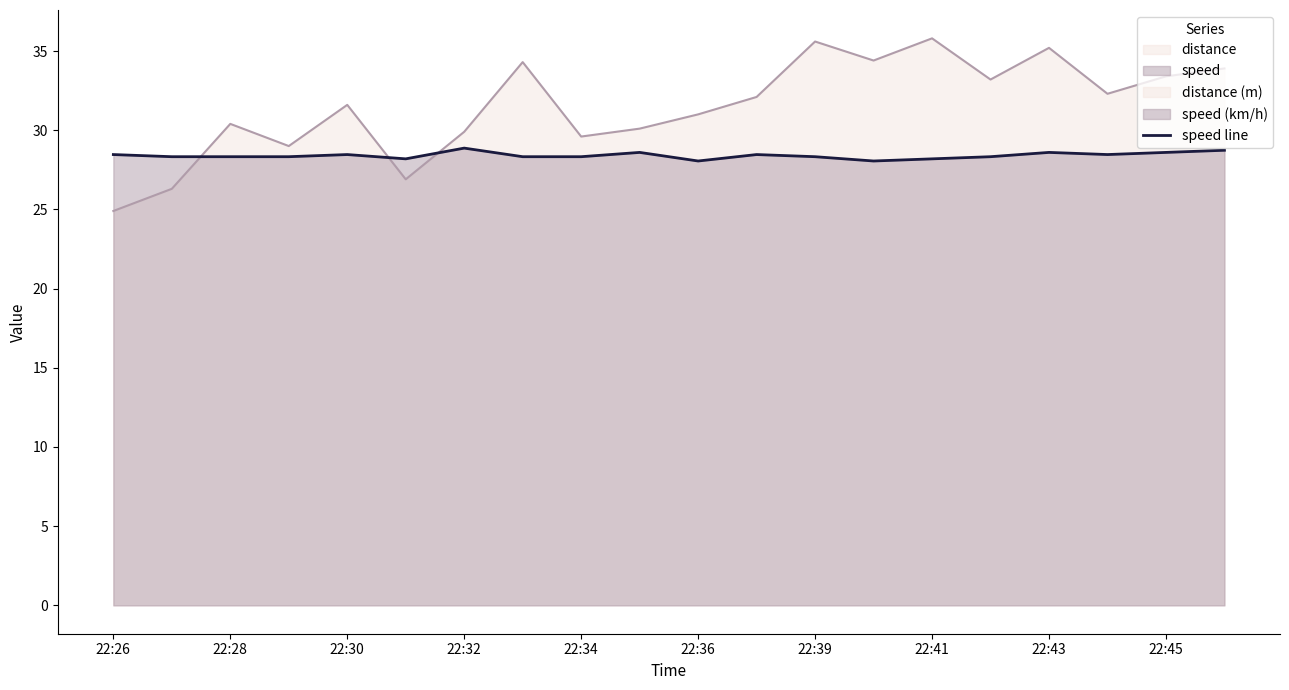

Between which two adjacent categories do distance and speed first intersect?

22:27 and 22:28